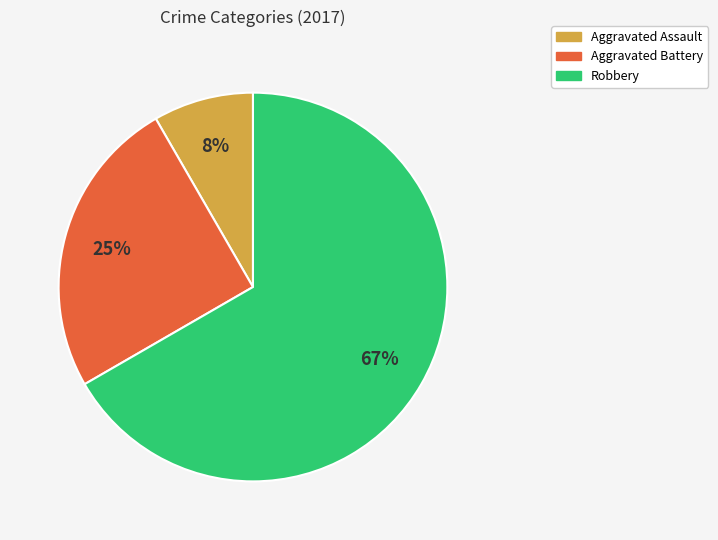

Does any single category account for the majority?

Yes